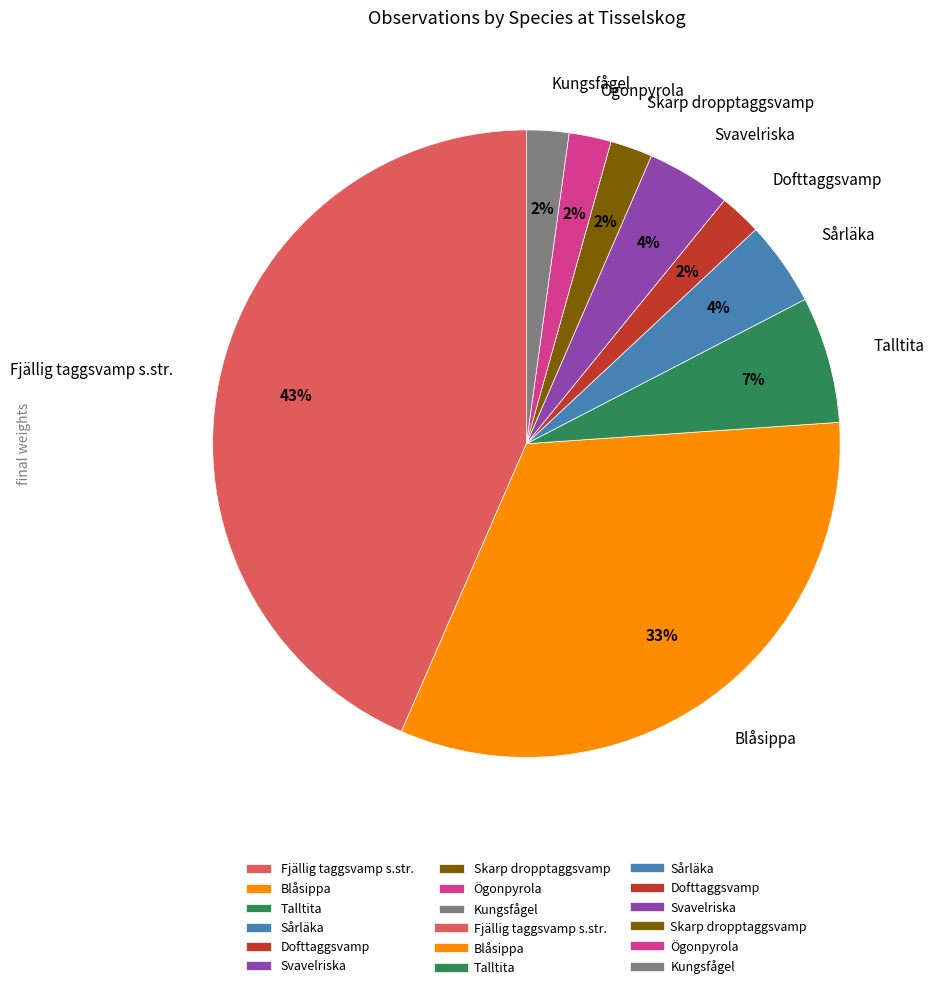

To the nearest percent, what percentage of the pie is Skarp dropptaggsvamp?

2%